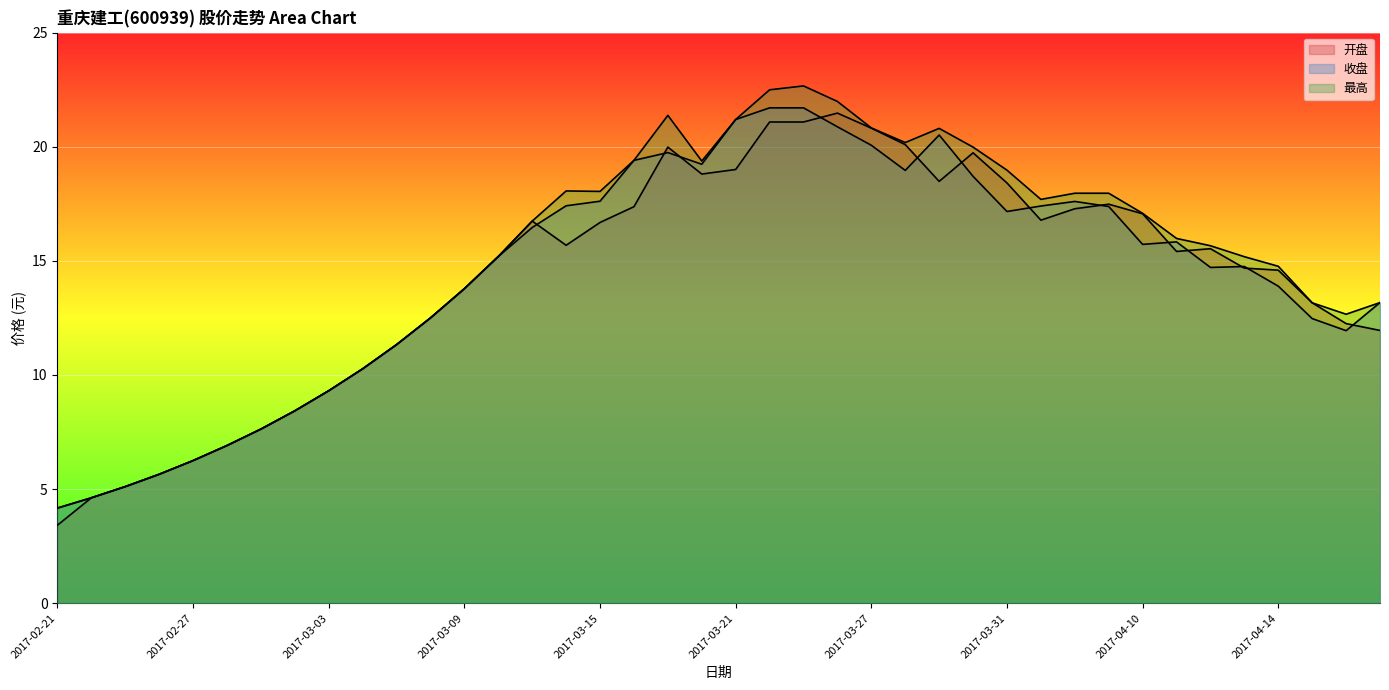

What is the sum of the 最高 values at 2017-03-01 and 2017-03-30?

27.6